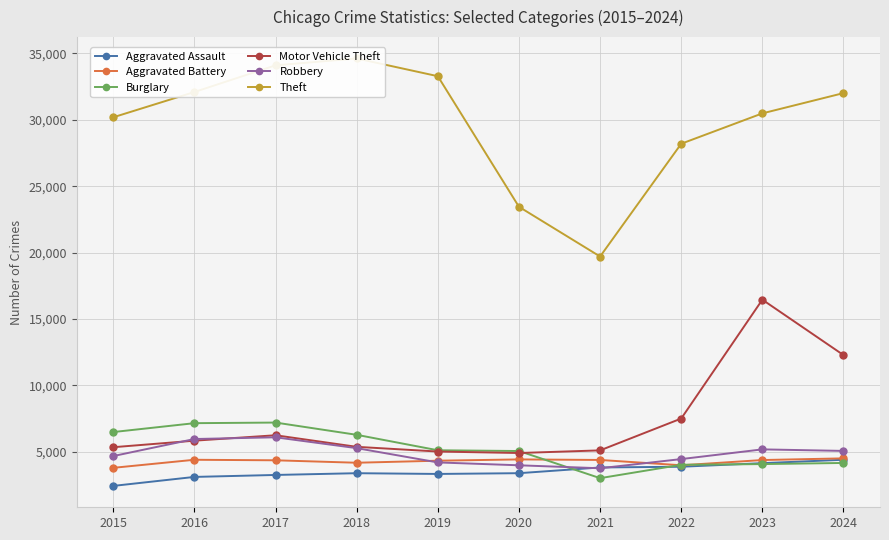

Is the value of Robbery at 2020 greater than the value of Aggravated Assault at 2018?

Yes